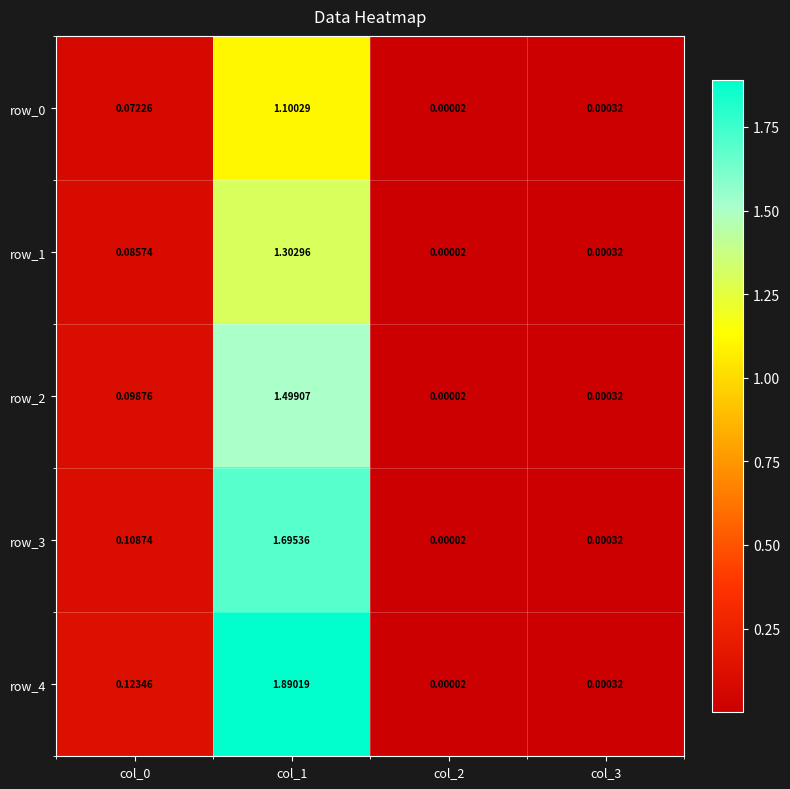

Is the value of row_0 at col_3 greater than the value of row_1 at col_2?

Yes